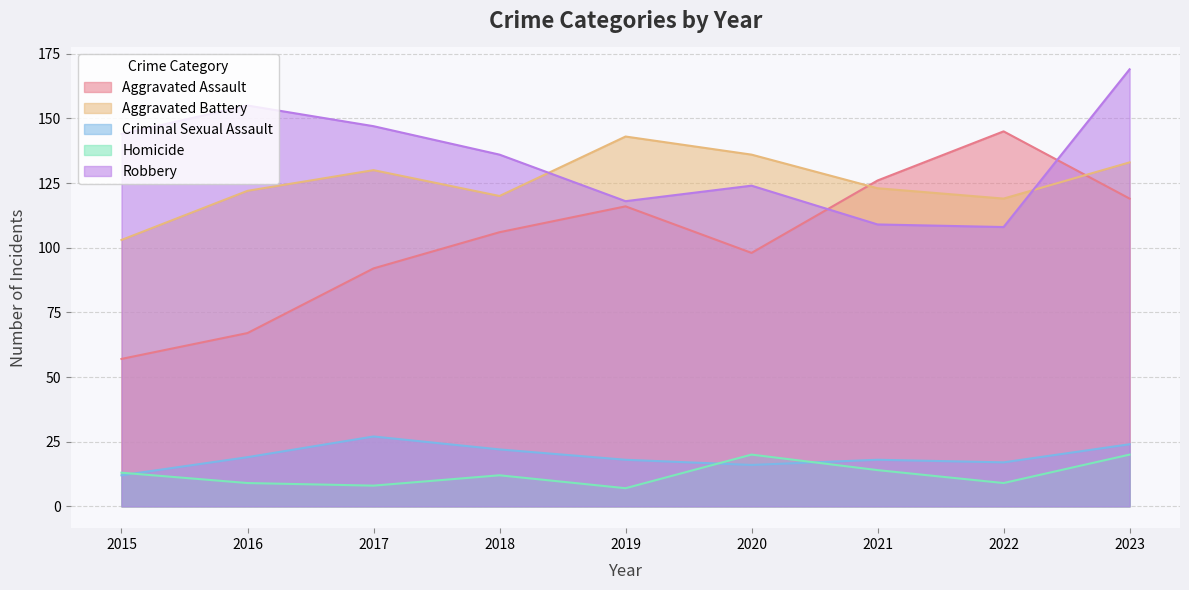

Count the number of data series in this chart.

5